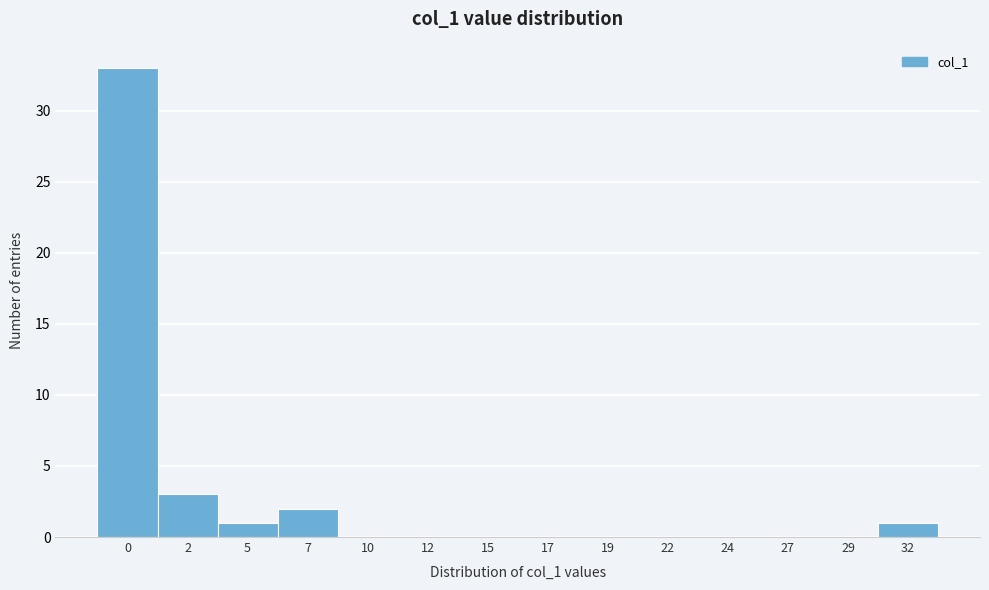

Reading left to right, extract all data points from this chart.

0=33	2=3	5=1	7=2	10=0	12=0	15=0	17=0	19=0	22=0	24=0	27=0	29=0	32=1